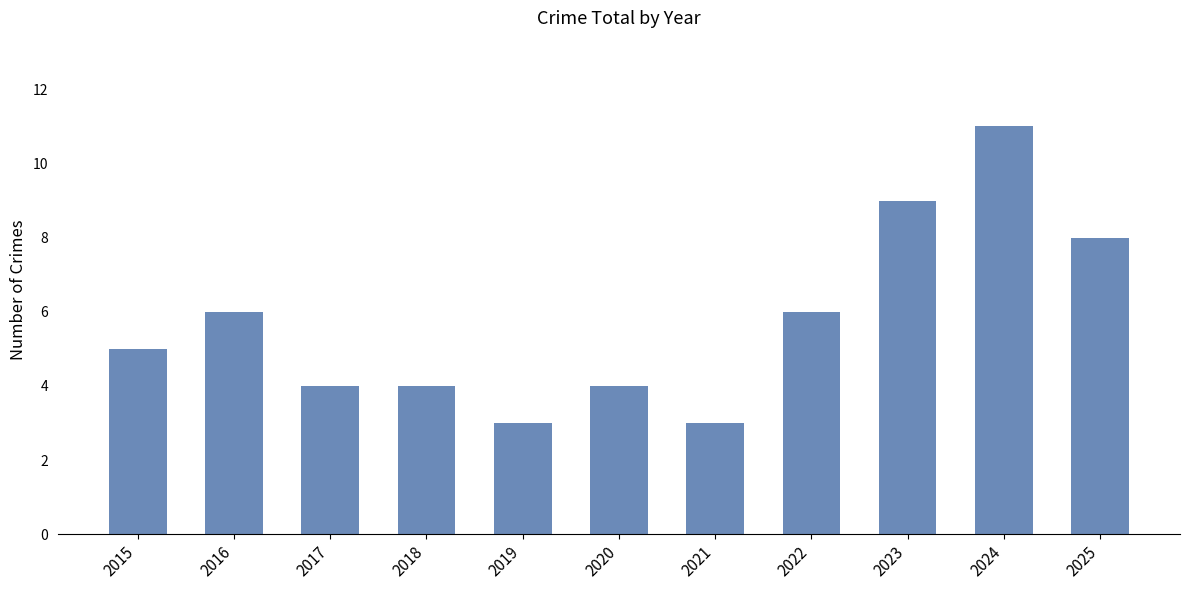

Is it true that the value at 2020 is 4?

True